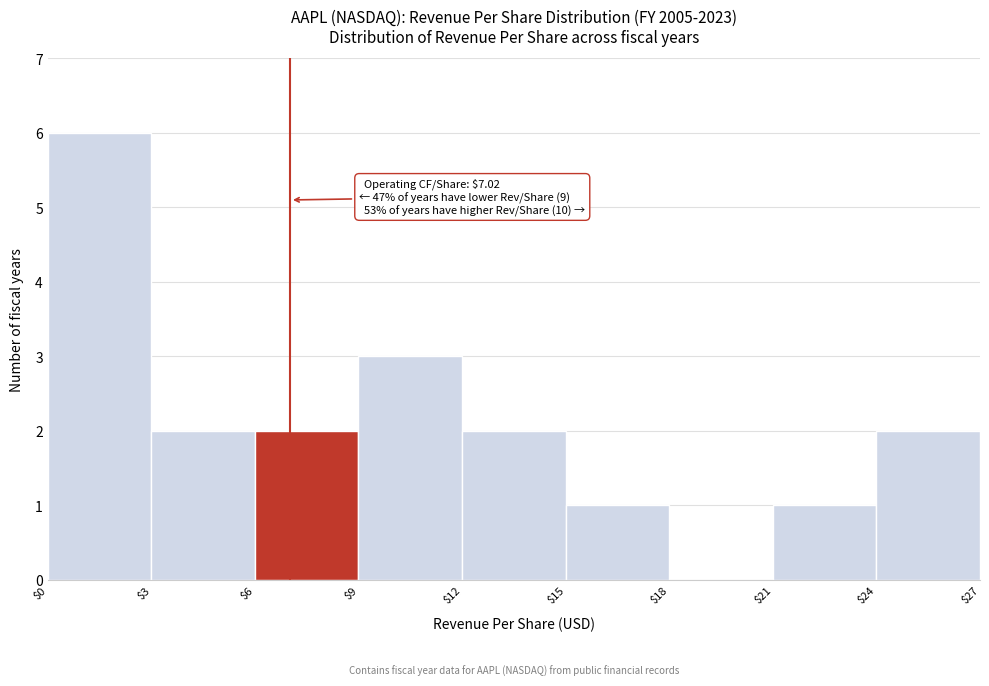

Which range on the x-axis has the tallest bar?

$0 to $3